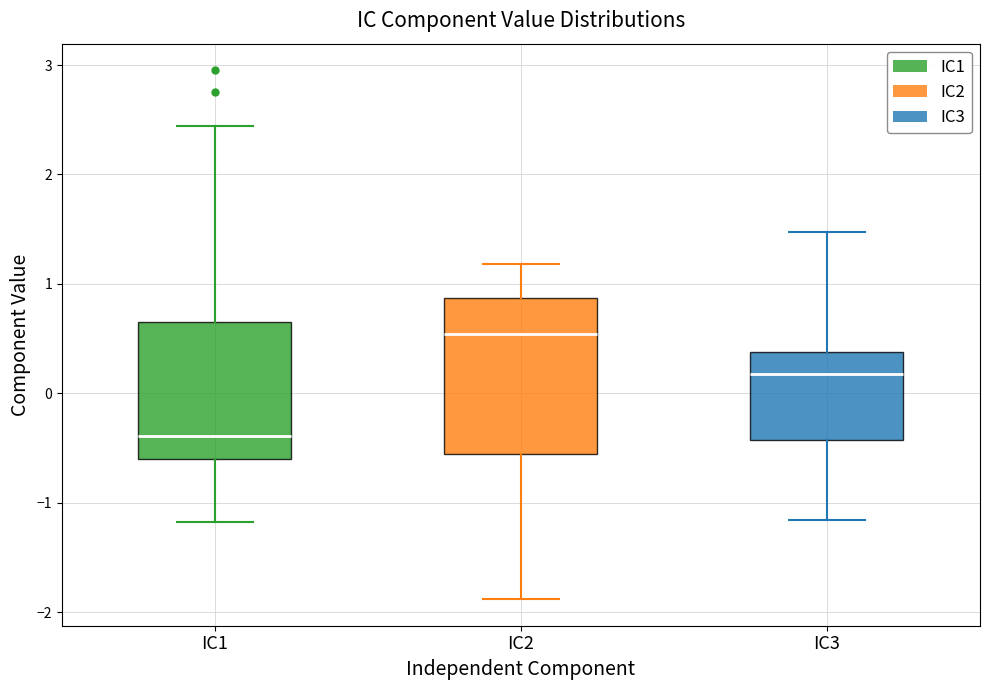

Where is the lower edge of the box for IC3 on the y-axis? The values are not printed on the chart, so give them approximately, as read against the axis.

-0.4